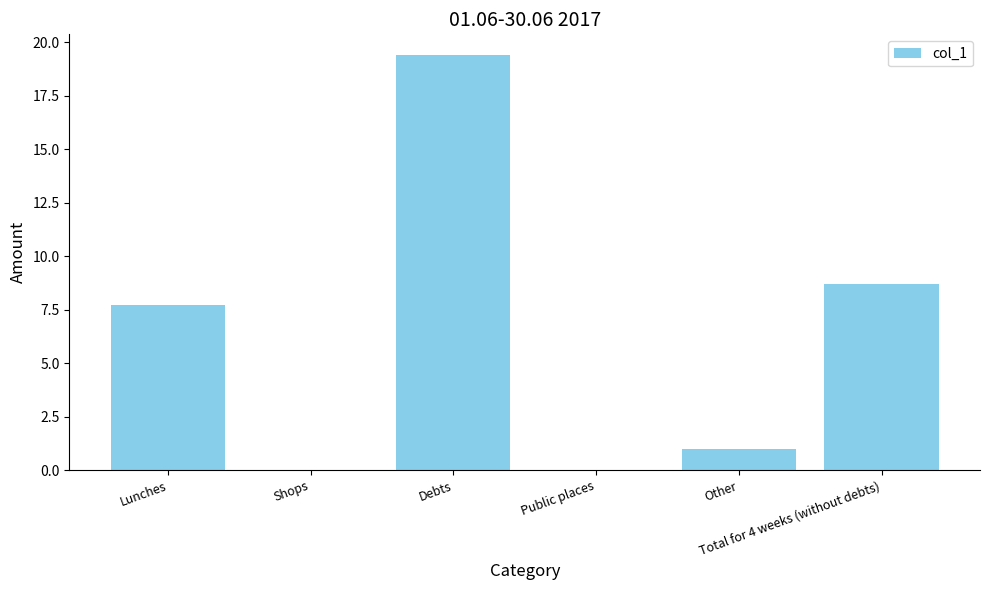

Is it true that the value at Debts is 19.4?

True